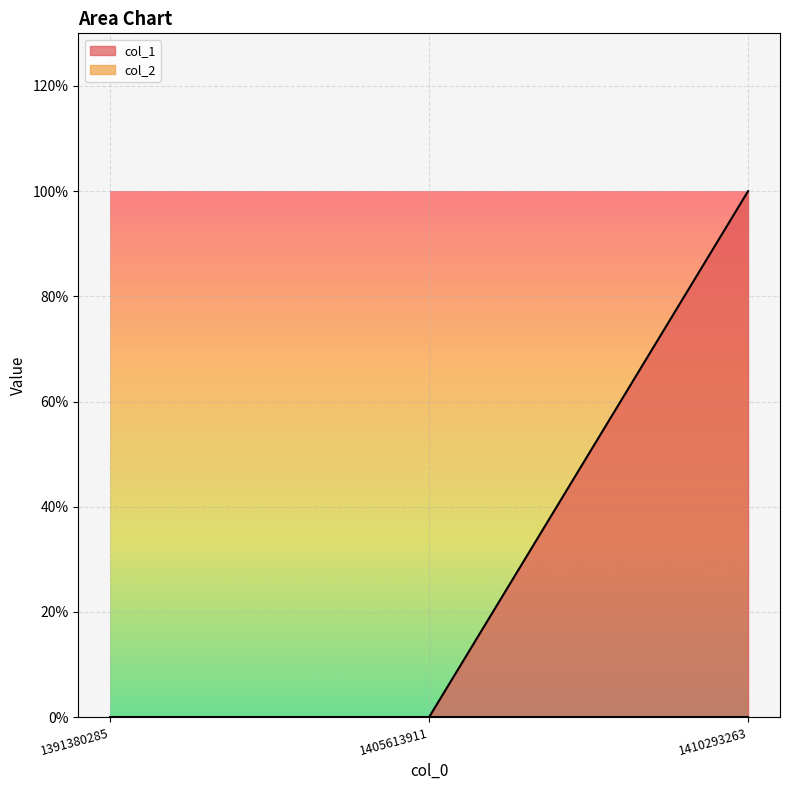

What is the difference between the maximum and minimum values?

1